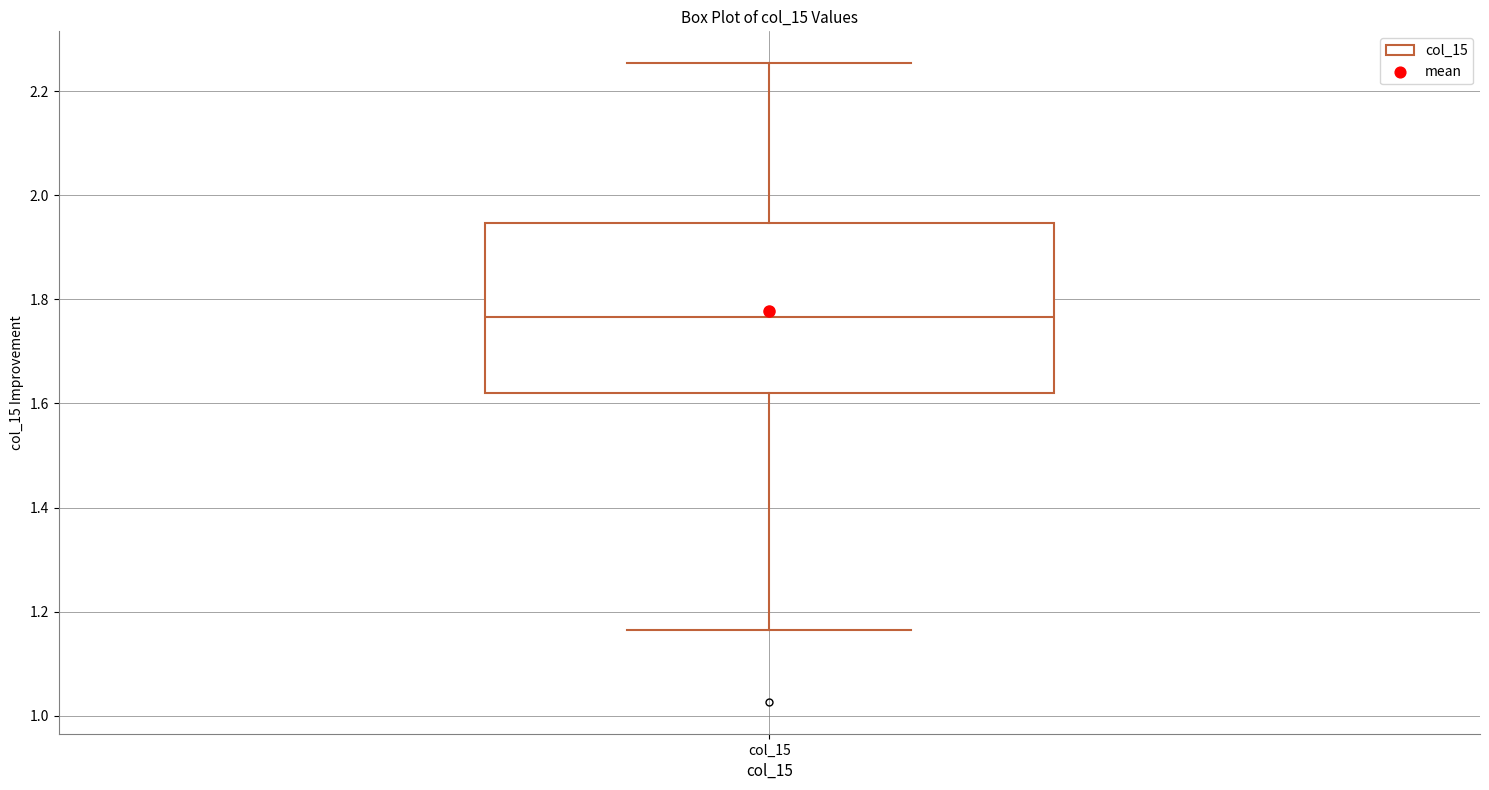

Where is the lower edge of the box for col_15 on the y-axis? The values are not printed on the chart, so give them approximately, as read against the axis.

1.62